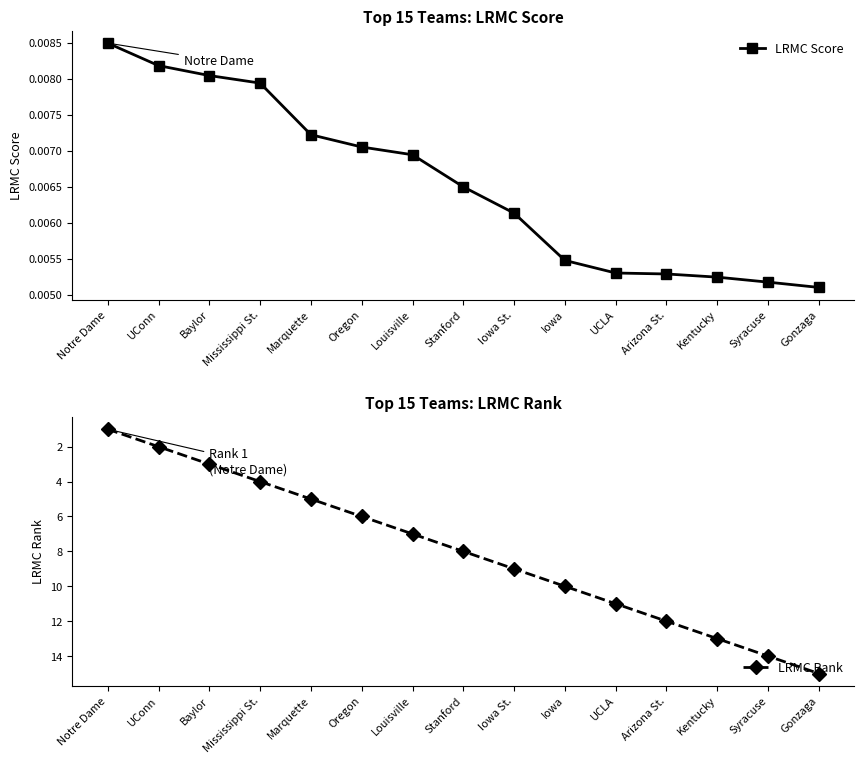

What is the difference between the highest and lowest values at UConn?

2.0